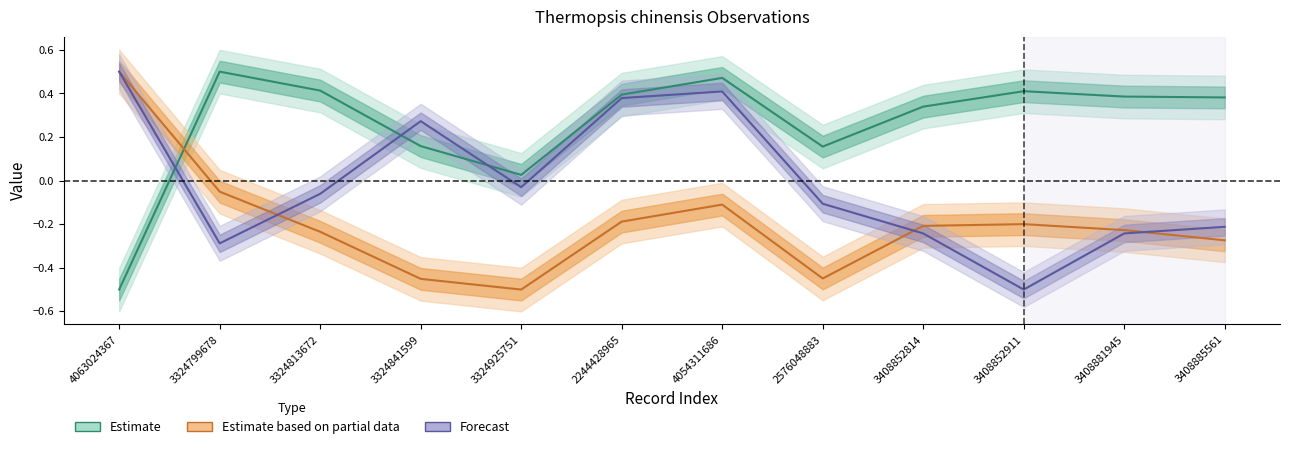

At how many categories does at least one series exceed 0?

12